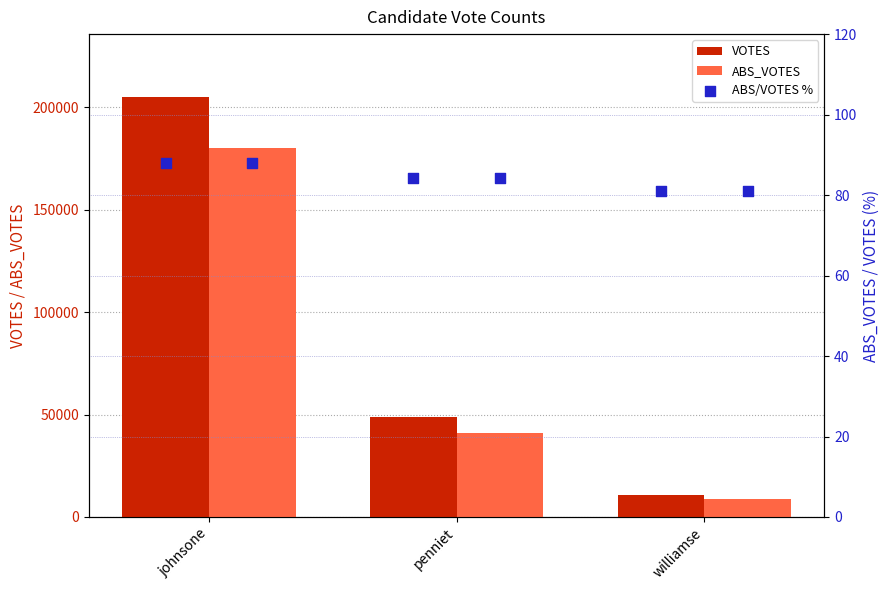

At how many categories does at least one series exceed 147930?

1